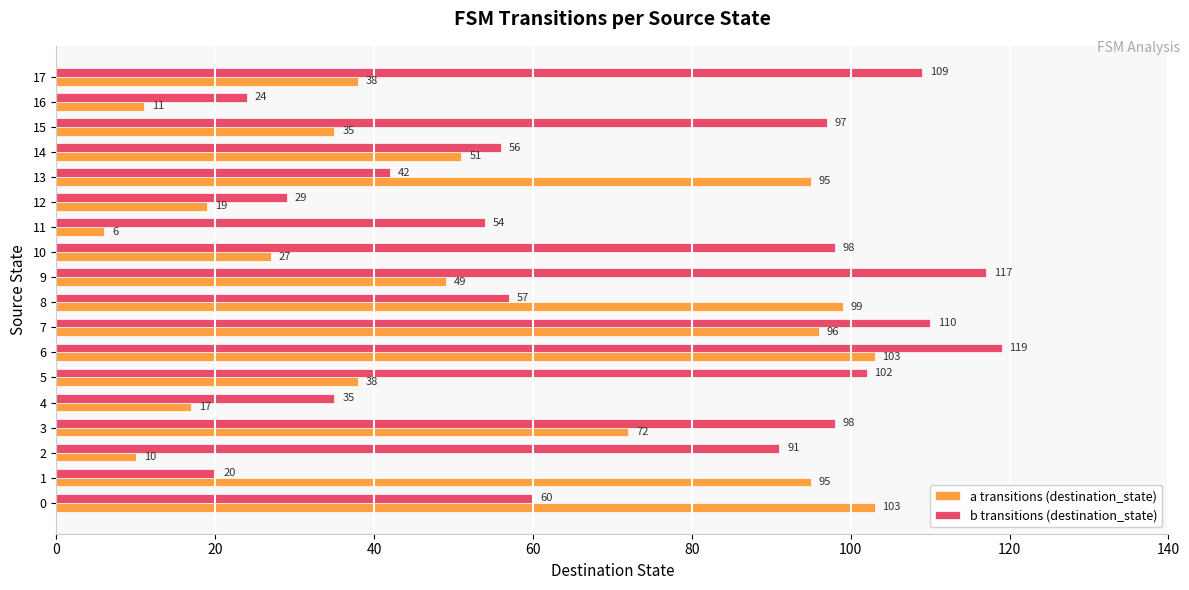

What are all the series names shown in the legend?

a transitions (destination_state), b transitions (destination_state)